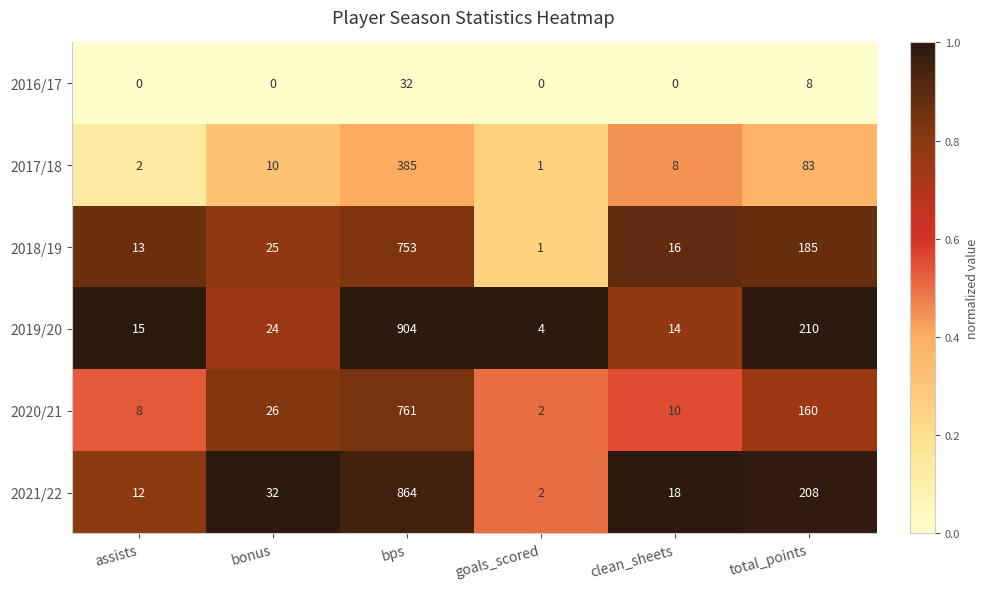

Which series has the largest range (max minus min)?

2019/20